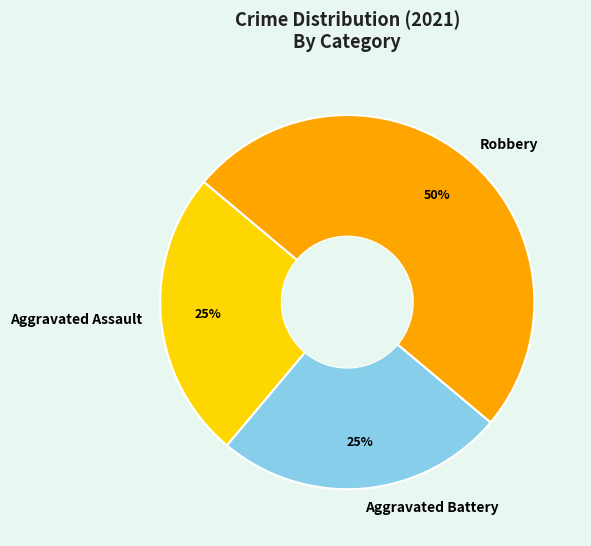

How many slices are in this pie chart?

3